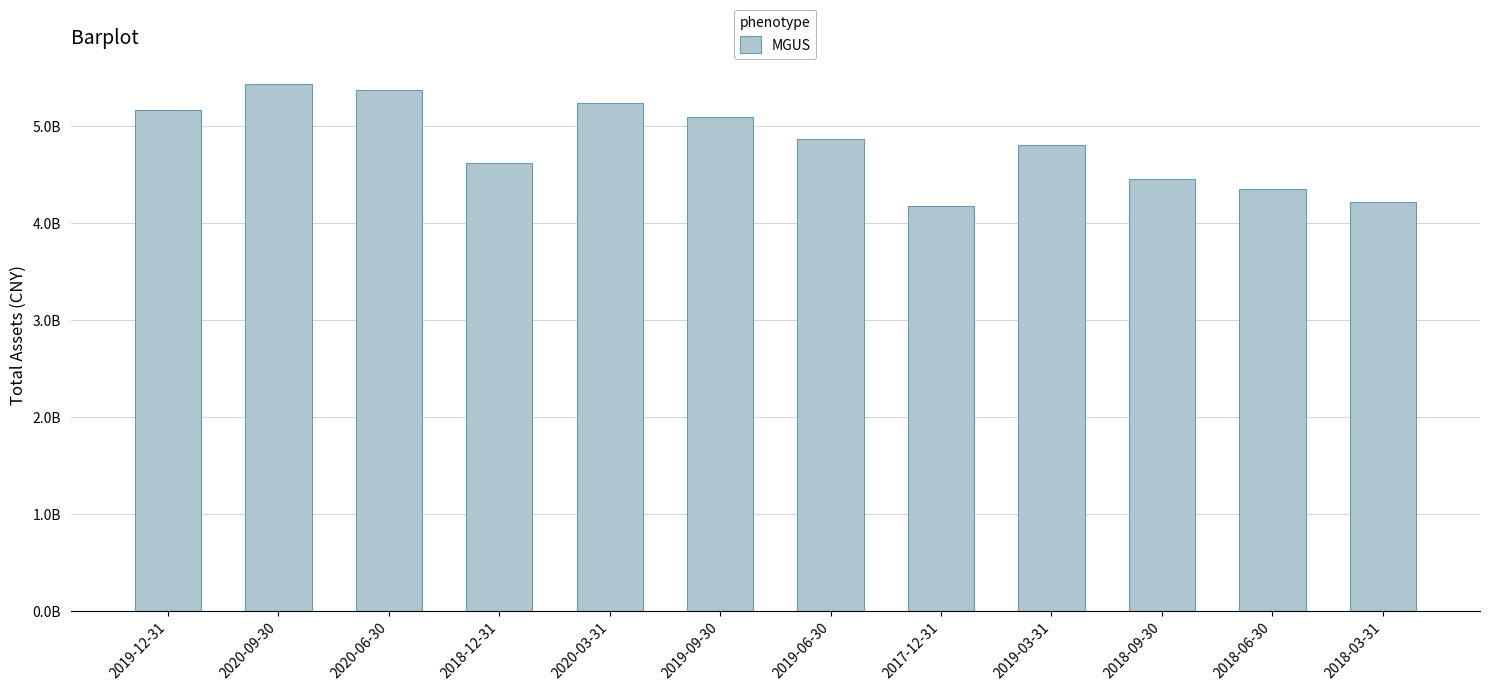

What position from the left is 2019-03-31?

9